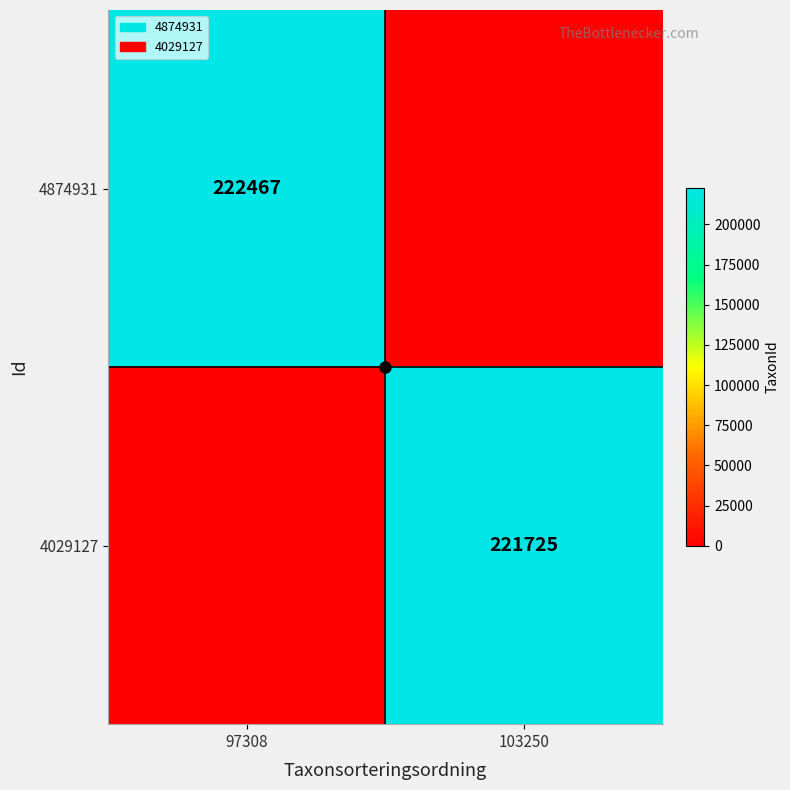

The value of 4029127 at 103250 is 59980. True or false?

False